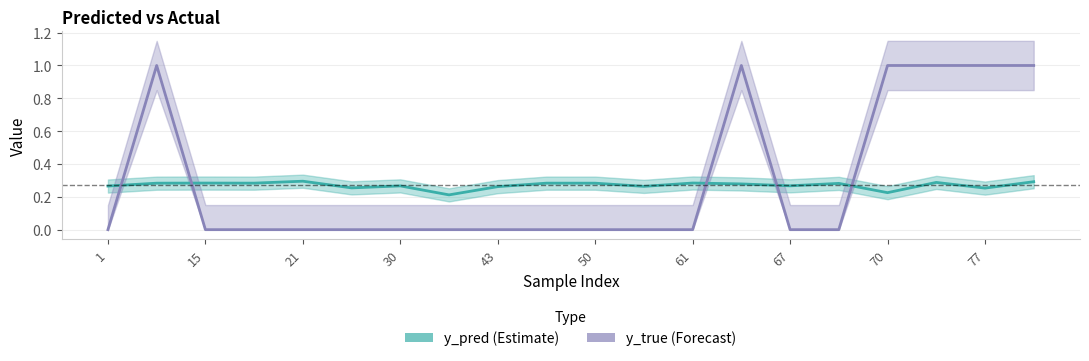

Which label corresponds to the smallest value in the chart?

1